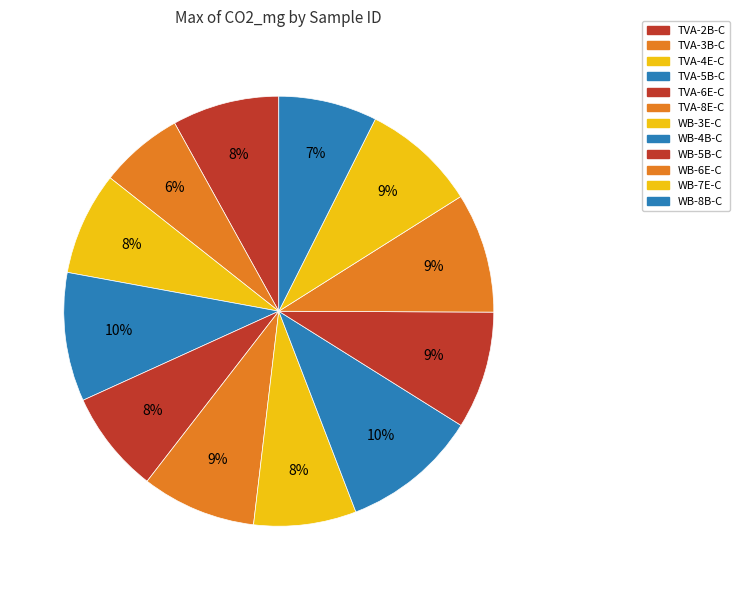

Is the sum of WB-7E-C and TVA-2B-C greater than half?

No